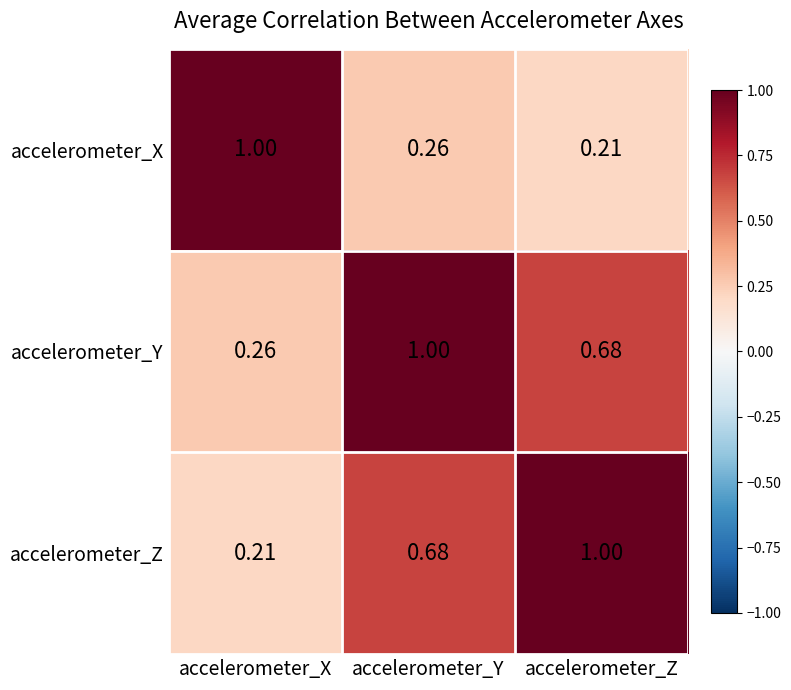

At which category is the sum across all series the highest?

accelerometer_Y